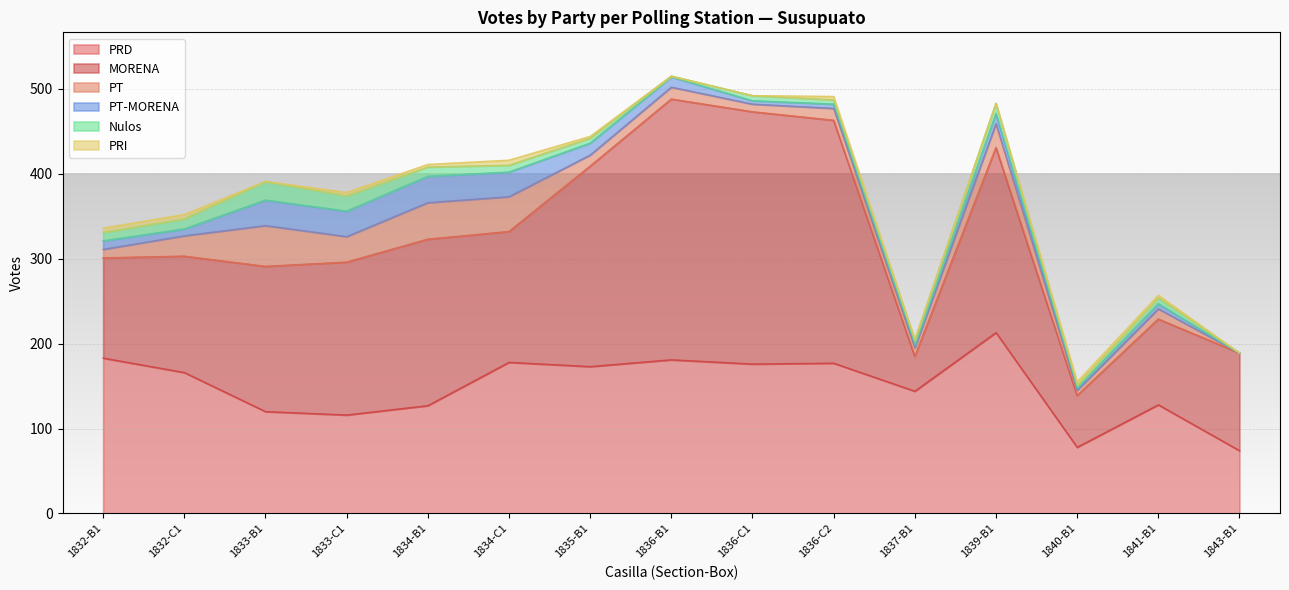

In PT-MORENA, how many points are lower than both neighbors (excluding endpoints)?

4